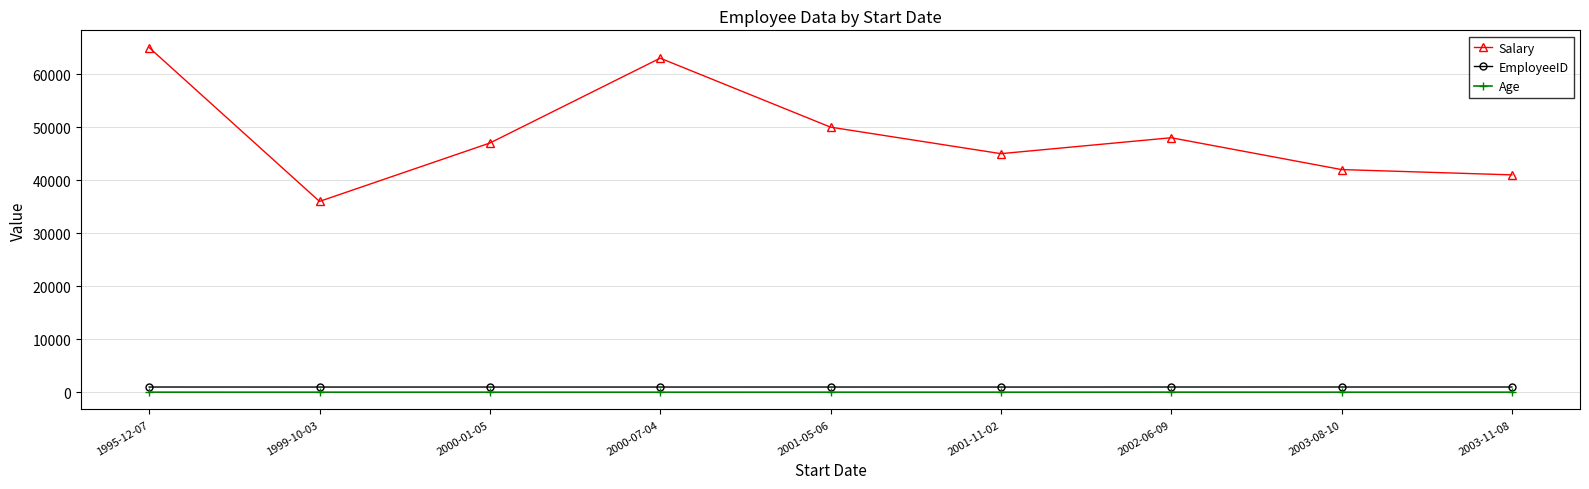

What is the average value of the Age series?

32